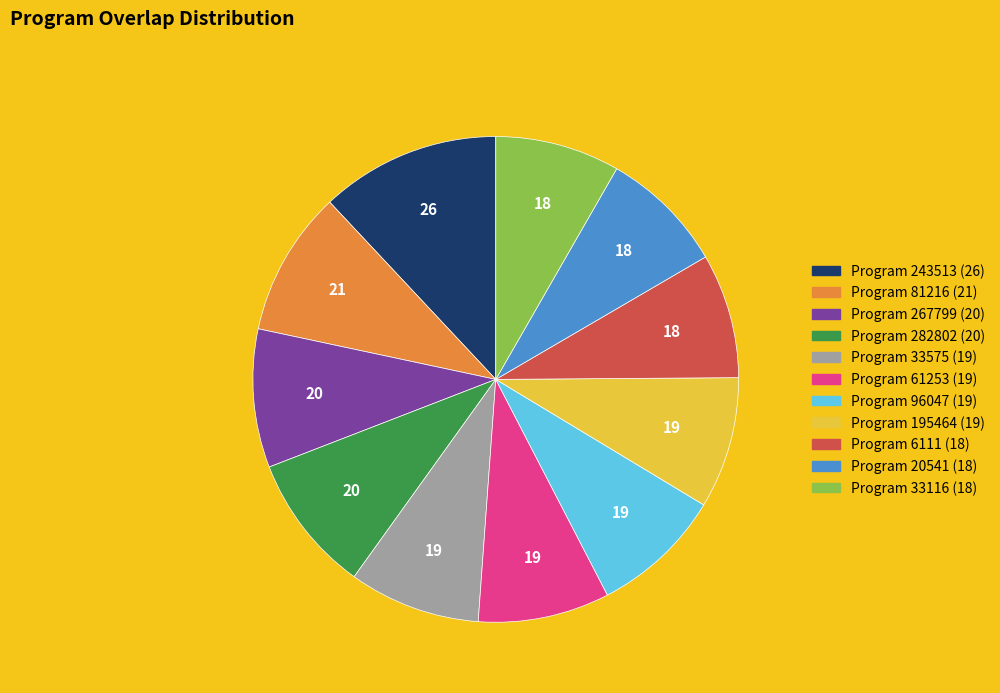

Is there any slice that represents more than half of the pie?

No